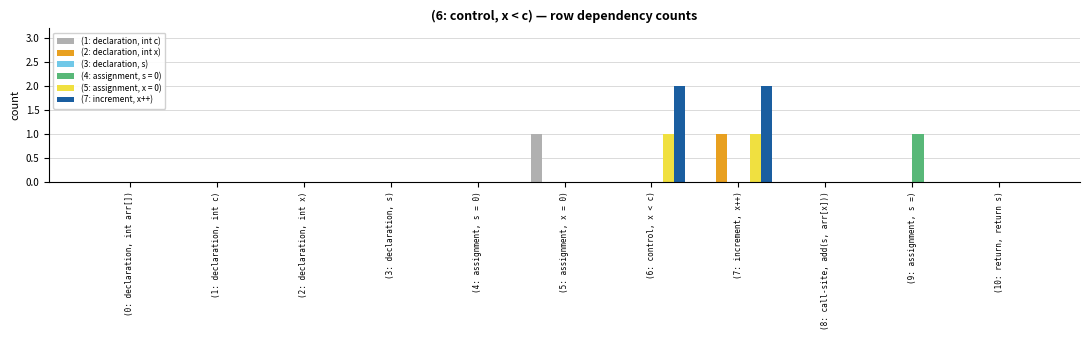

Which series has the largest total across all categories?

(7: increment, x++)